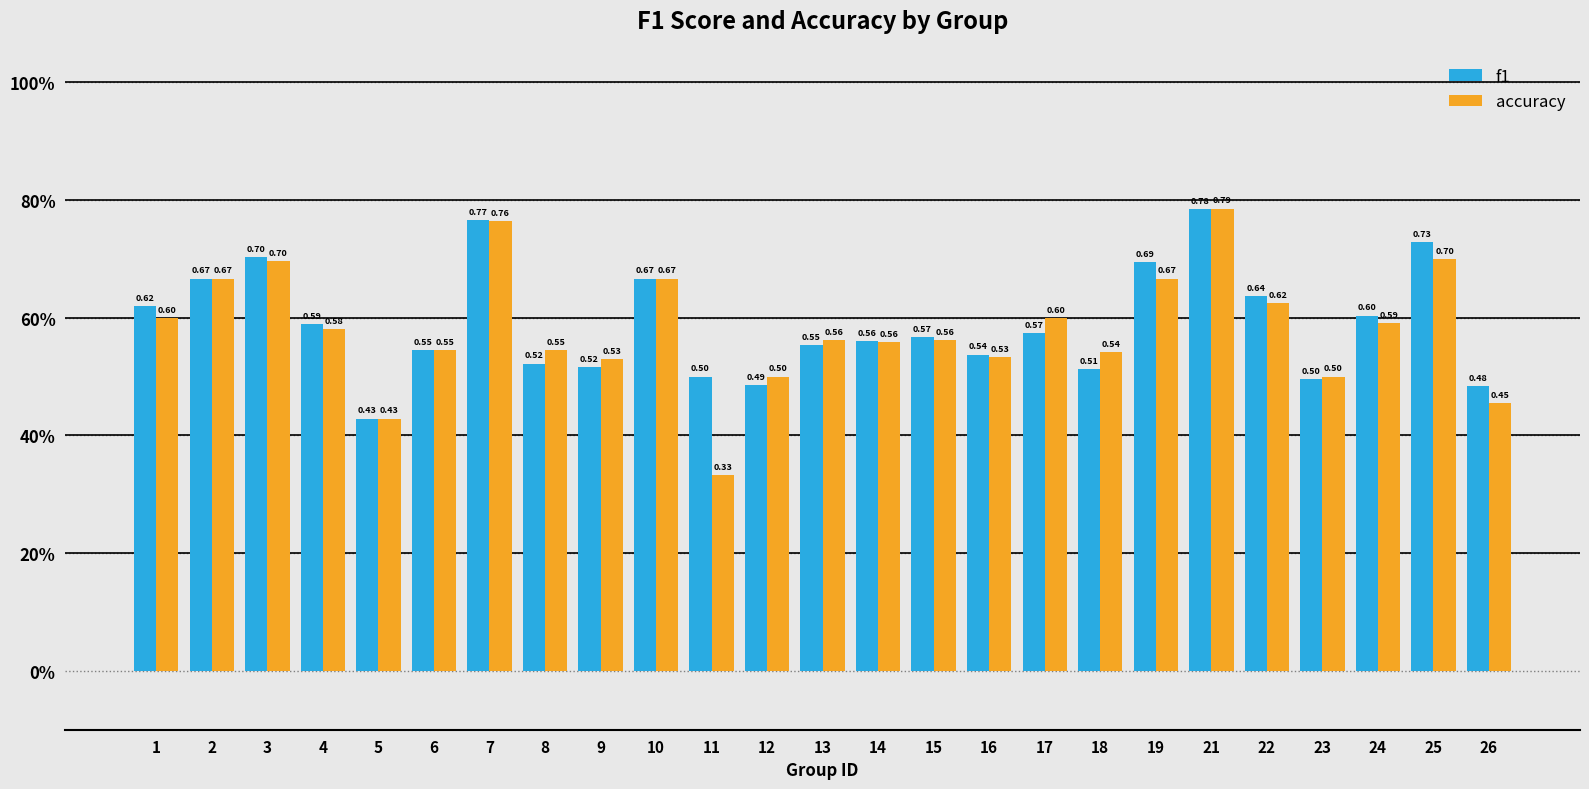

What are all the series names shown in the legend?

f1, accuracy